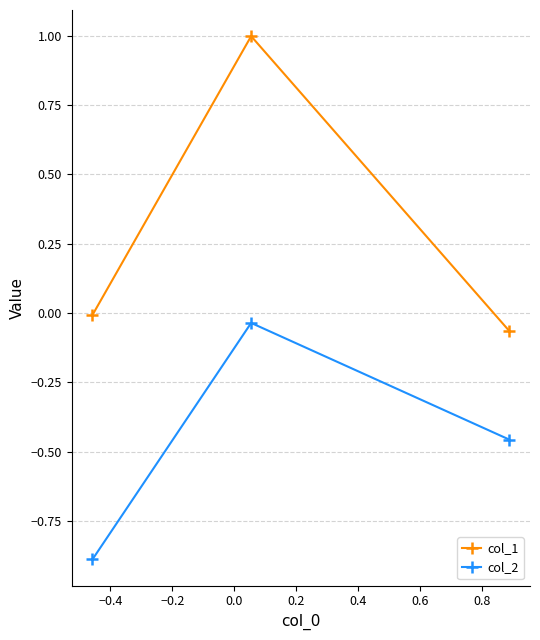

Which series has the largest total across all categories?

col_1